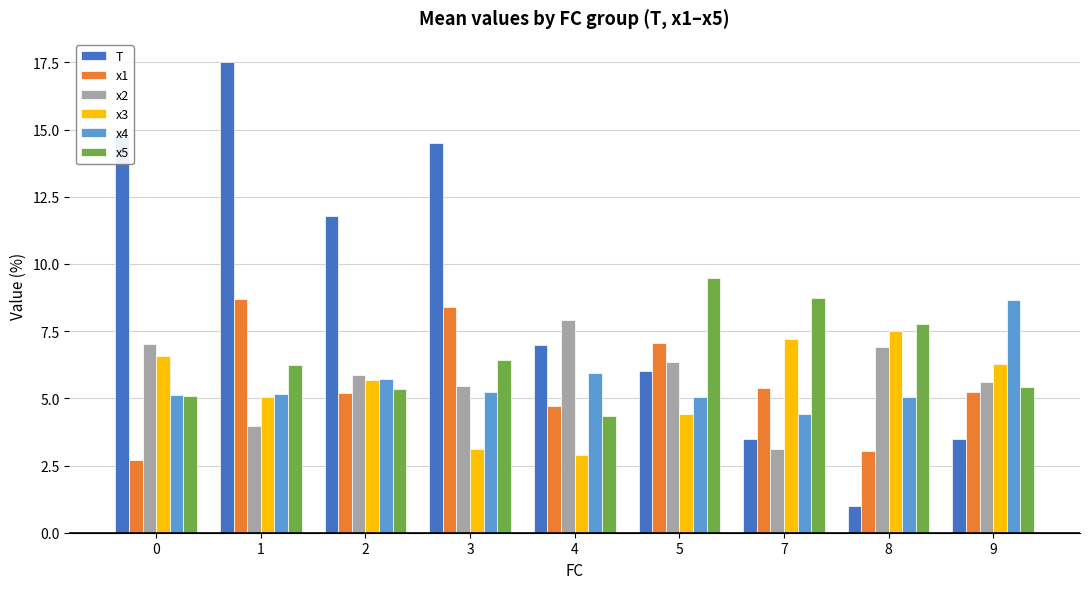

What is the average value of the x2 series?

5.8